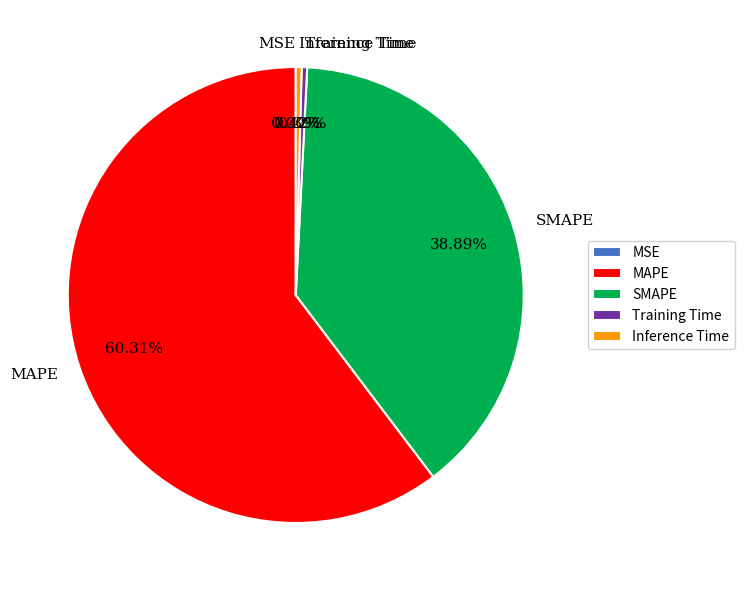

Do MAPE and SMAPE together represent more than half of the pie?

Yes